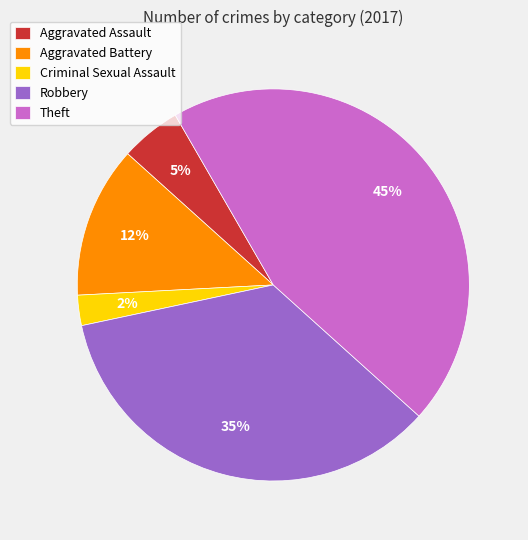

Is the sum of Aggravated Assault and Aggravated Battery greater than half?

No